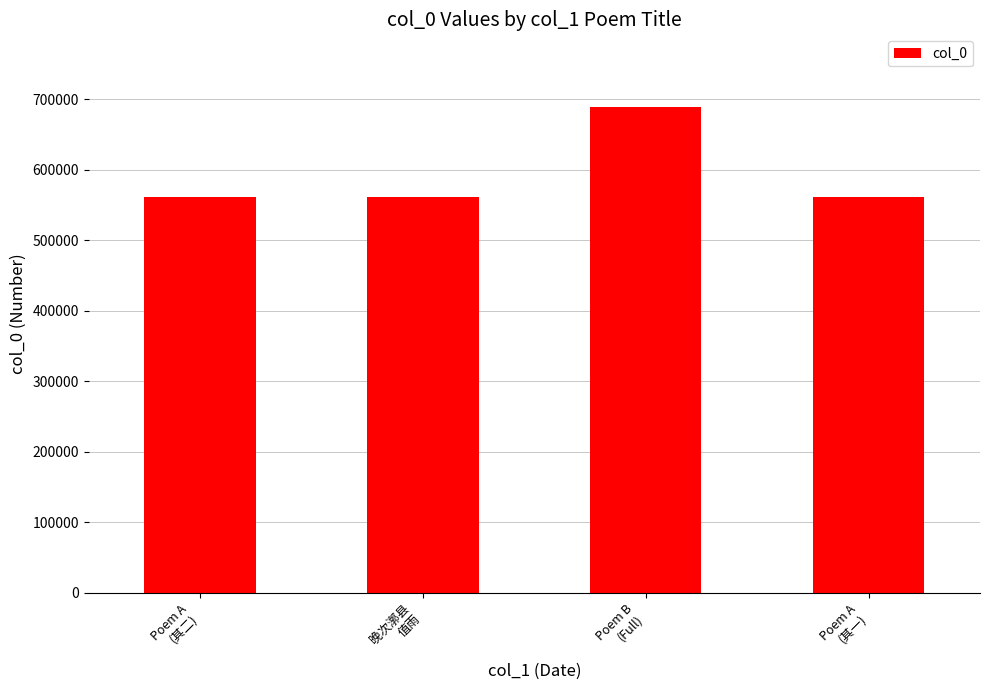

What is the sum of all values?

2372354